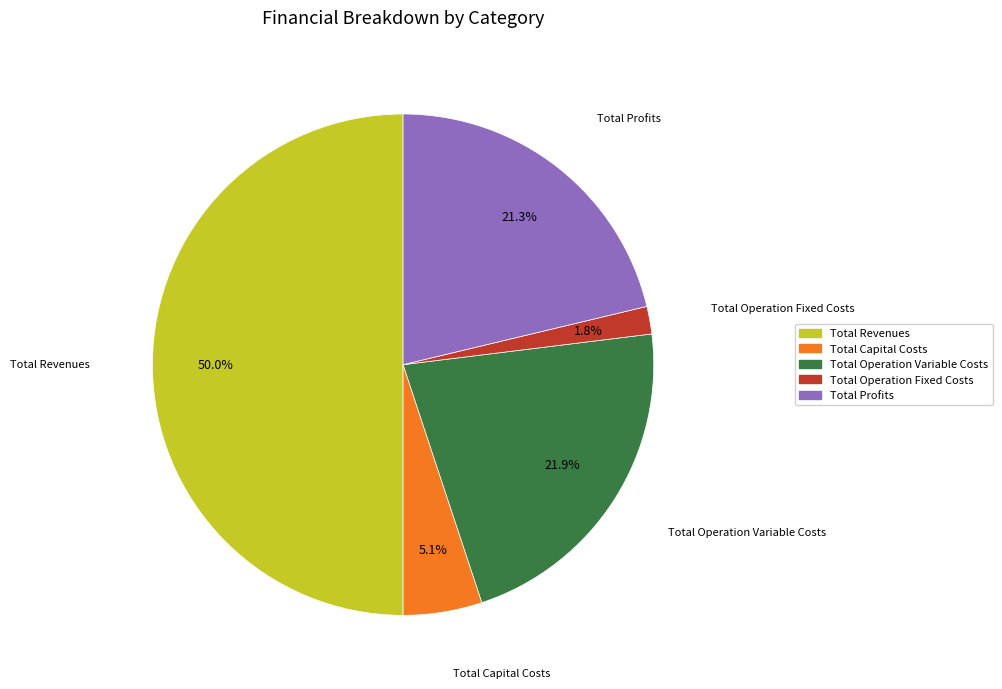

How many segments does this pie chart have?

5